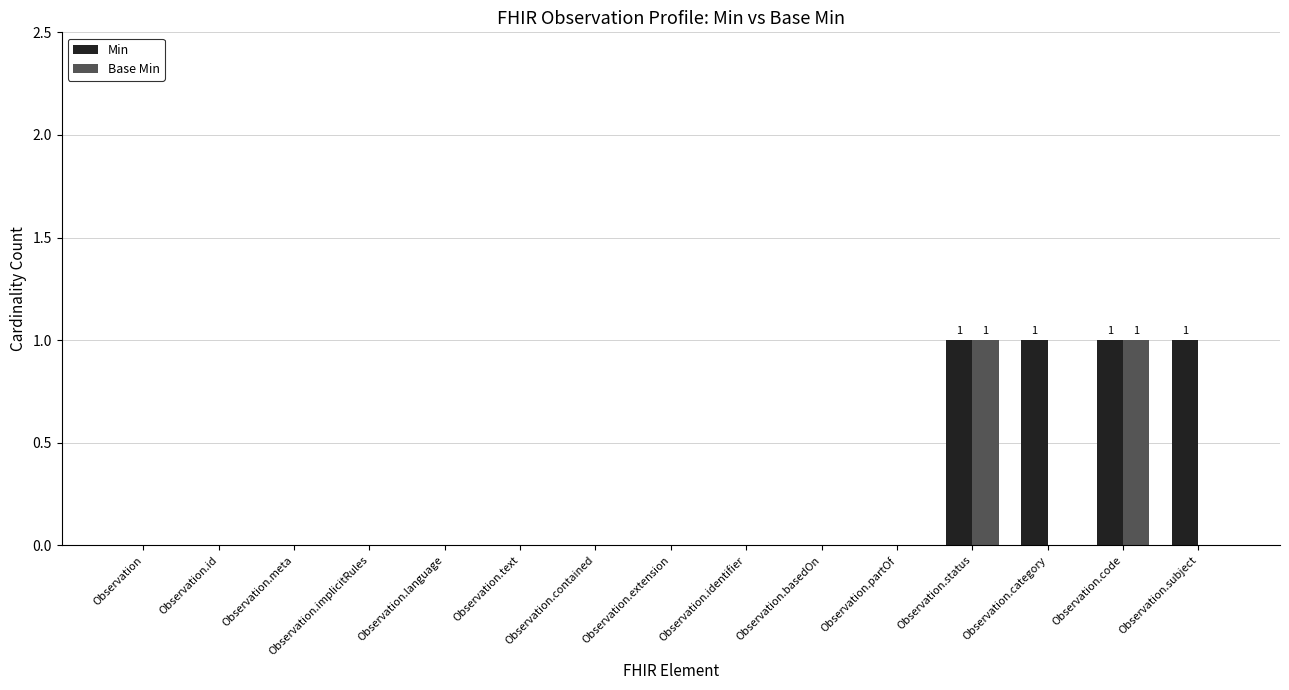

Which series changed the most between Observation.identifier and Observation.subject?

Min